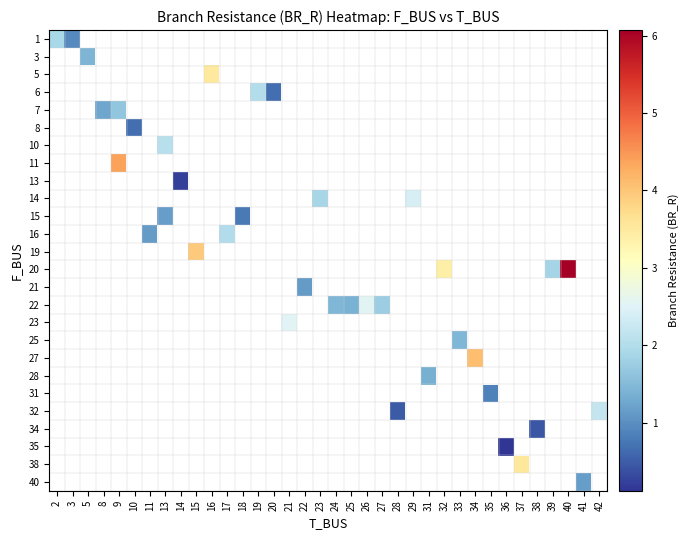

What is the maximum value shown in the chart?

6.1